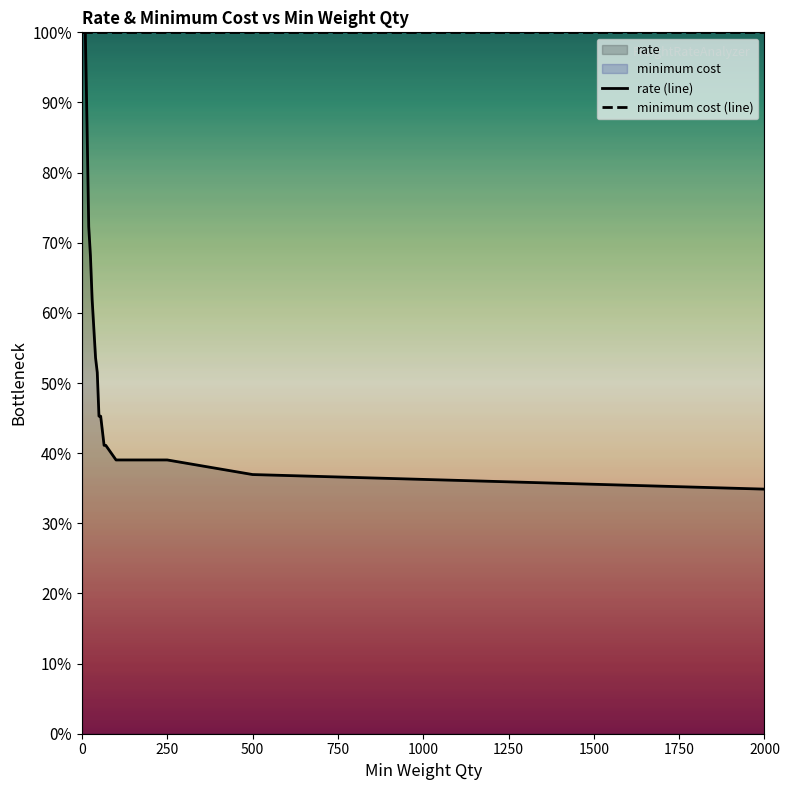

The value of minimum cost (line) at 250 is 100.0. True or false?

True